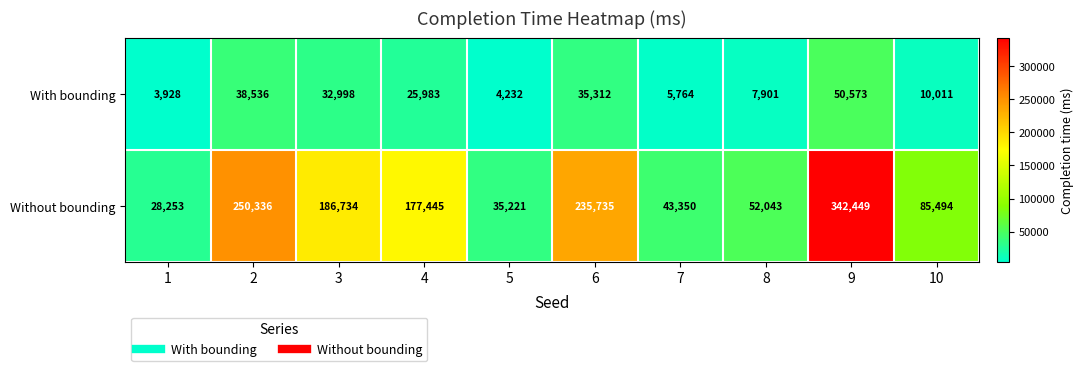

Is the value of With bounding at 3 greater than the value of Without bounding at 5?

No